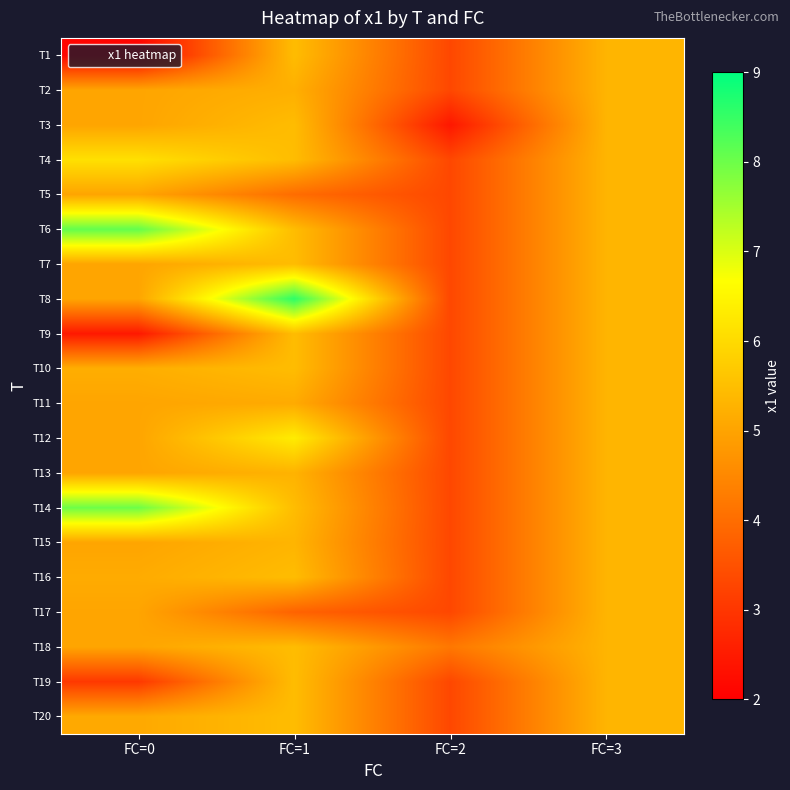

At which category is the sum across all series the highest?

FC=1